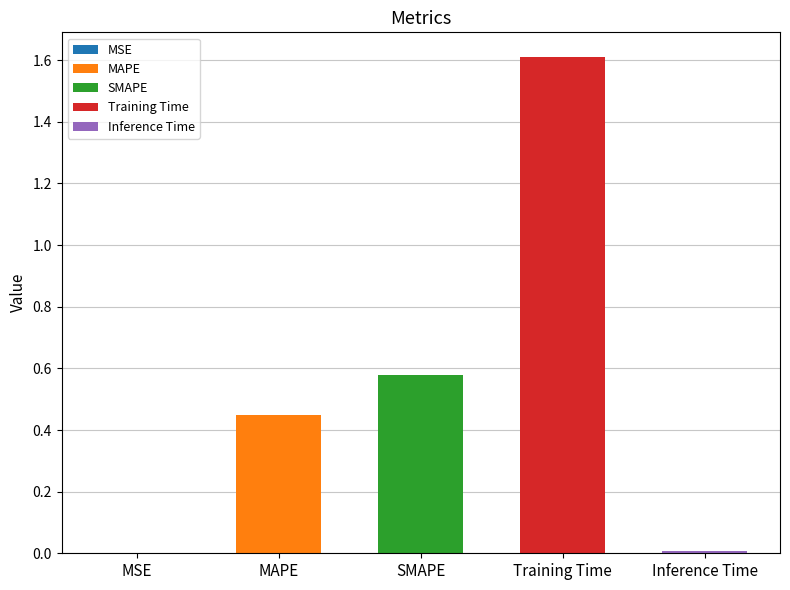

Is it true that the value at MSE is 0.0?

True